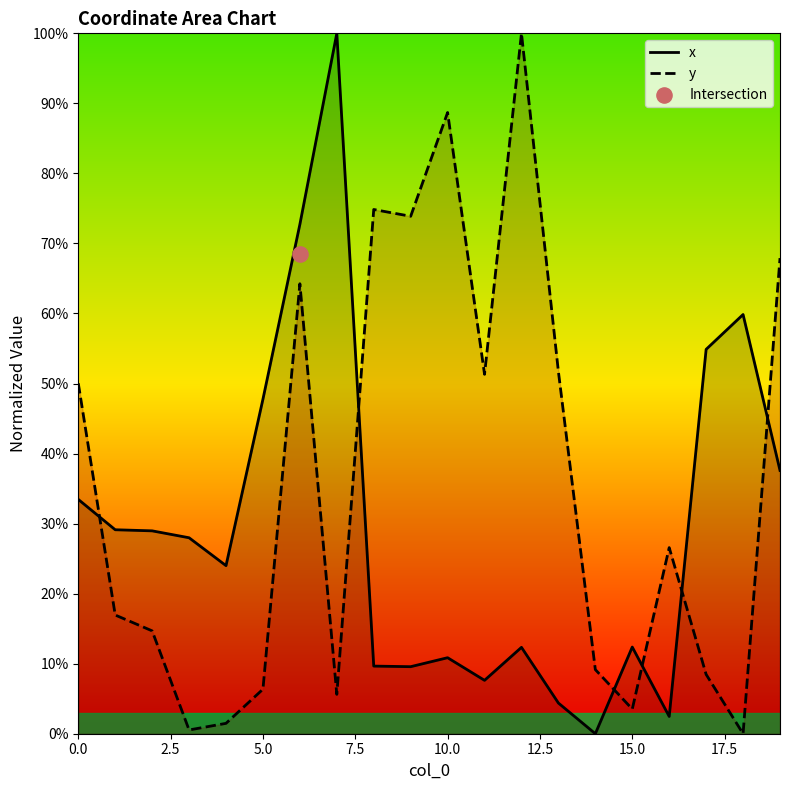

Which series has the largest total across all categories?

y